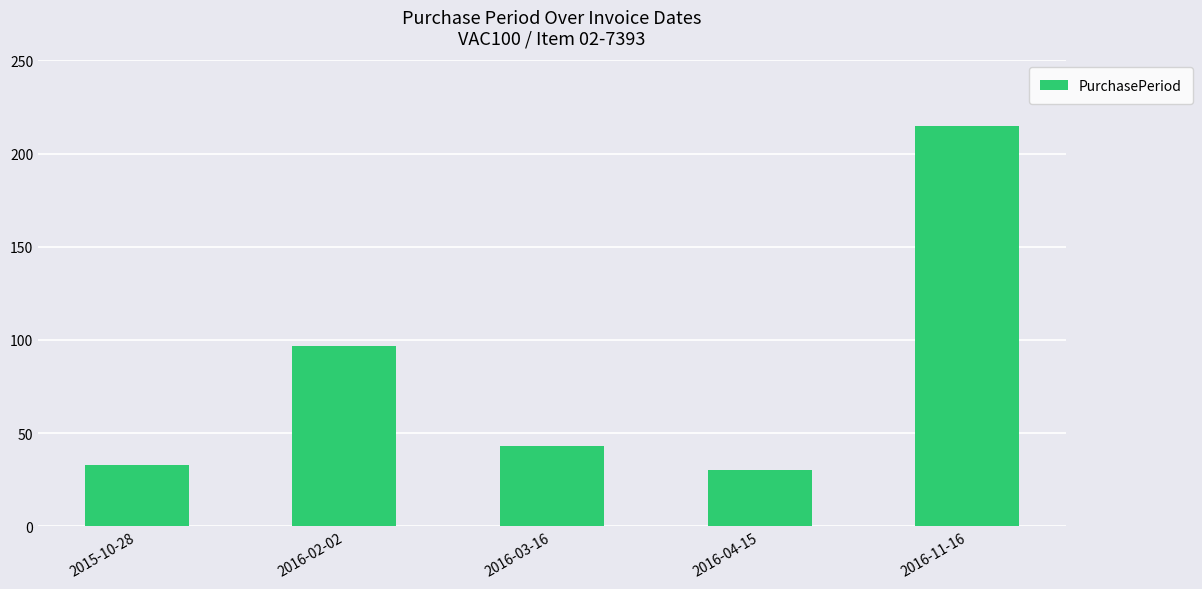

What is the ratio of the value at 2016-04-15 to the value at 2016-11-16?

0.1